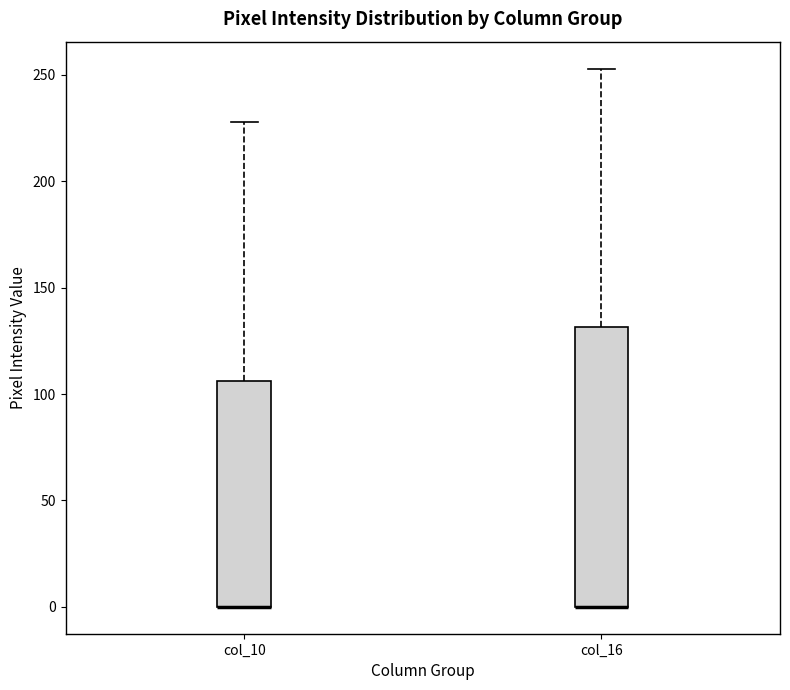

Reading left to right, read every box against the y-axis: the position of its median line, the range the box covers, and the ends of its whiskers. The values are not printed on the chart, so give them approximately, as read against the axis.

col_10: median 0 (drawn on the box's lower edge), box 0 to 105, whiskers 0 to 230
col_16: median 0 (drawn on the box's lower edge), box 0 to 130, whiskers 0 to 255